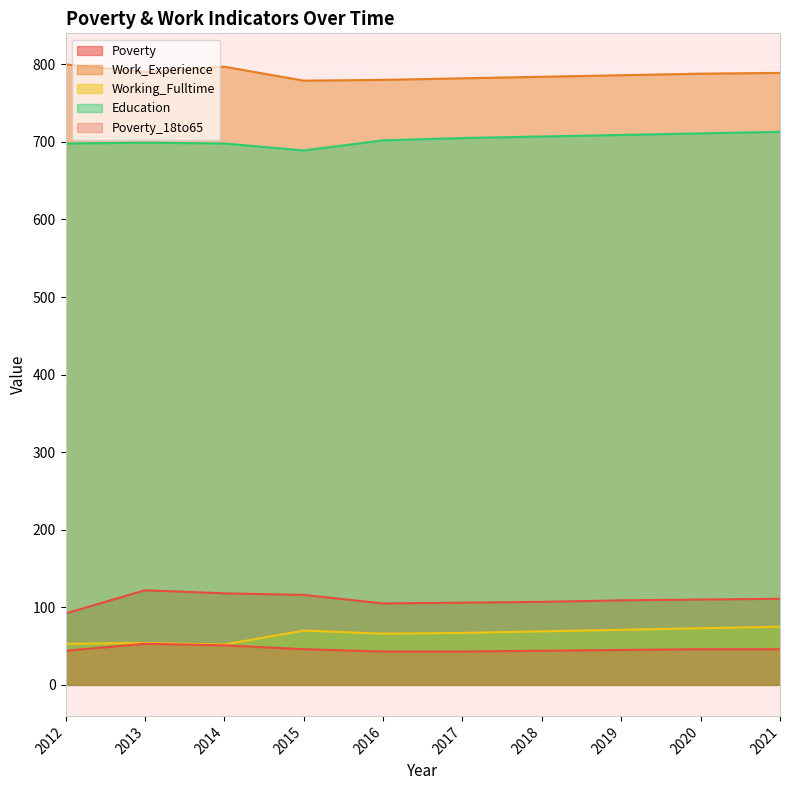

At which category is the sum across all series the highest?

2021